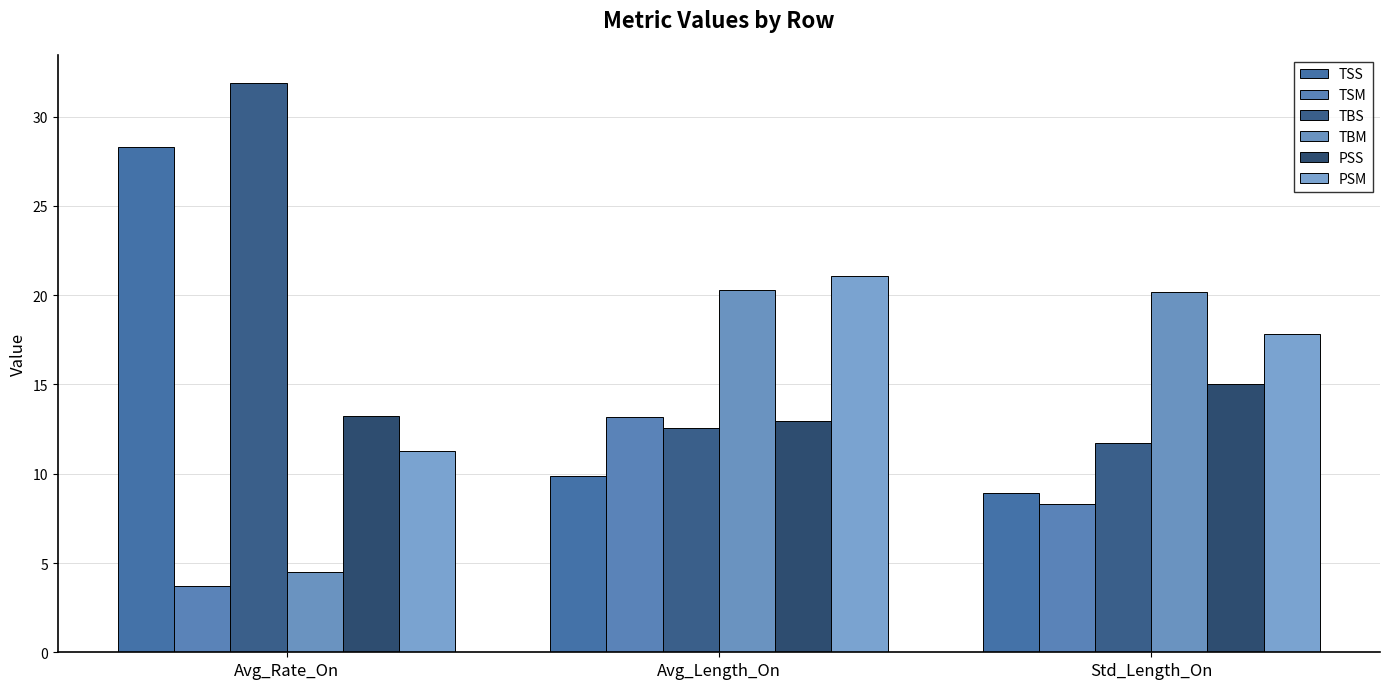

What is the value of the PSM bar at the 1st from the left?

11.2